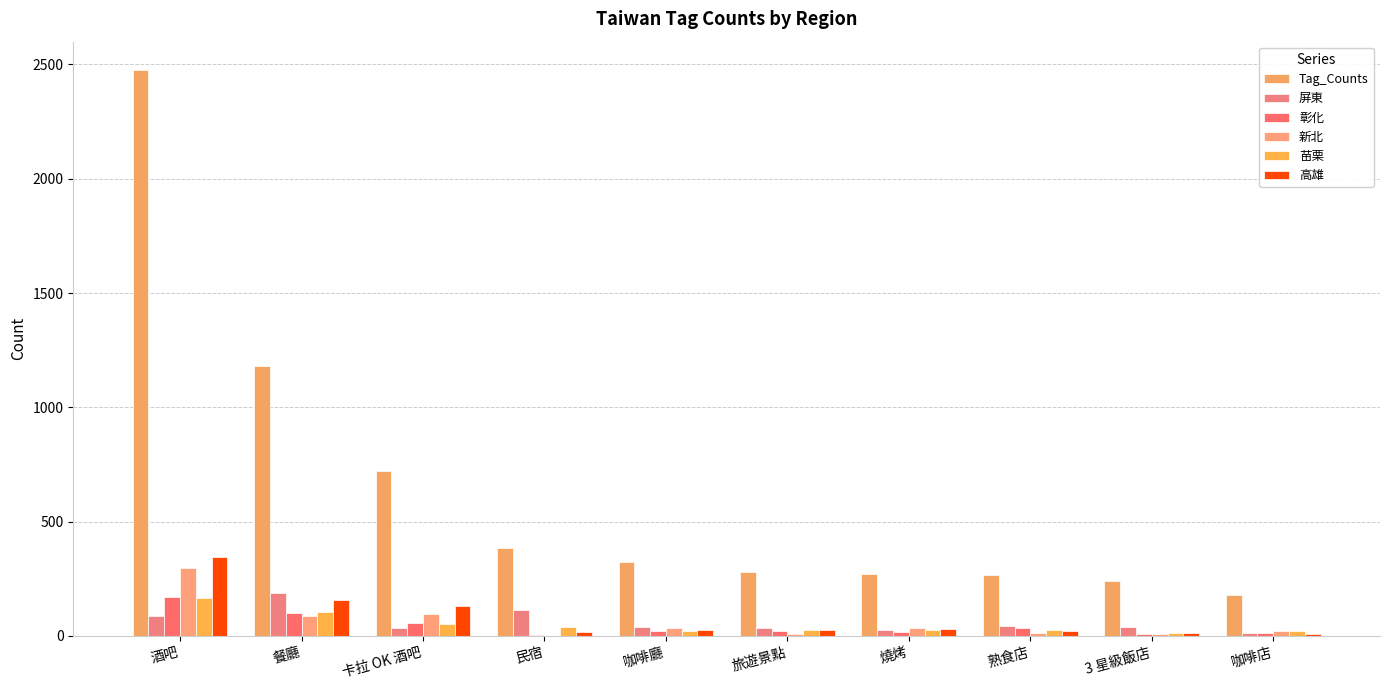

Count the number of categories in the chart.

10